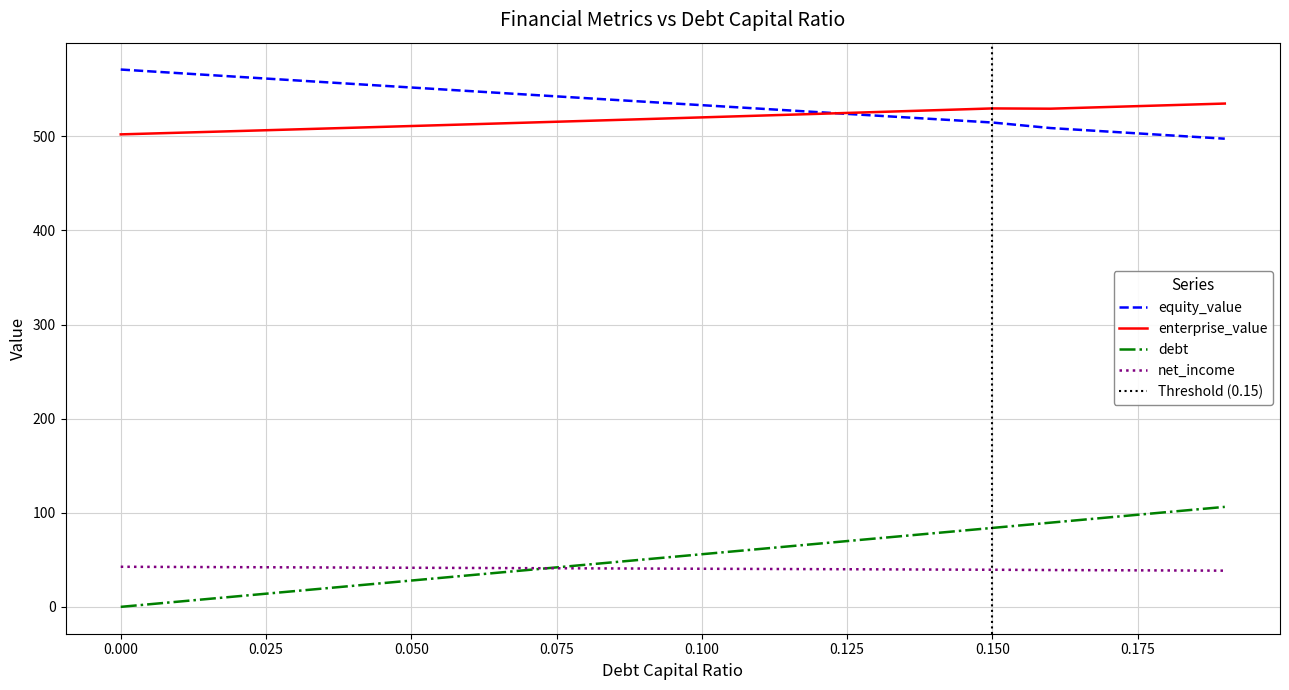

Read the equity_value value at 0.050.

551.9